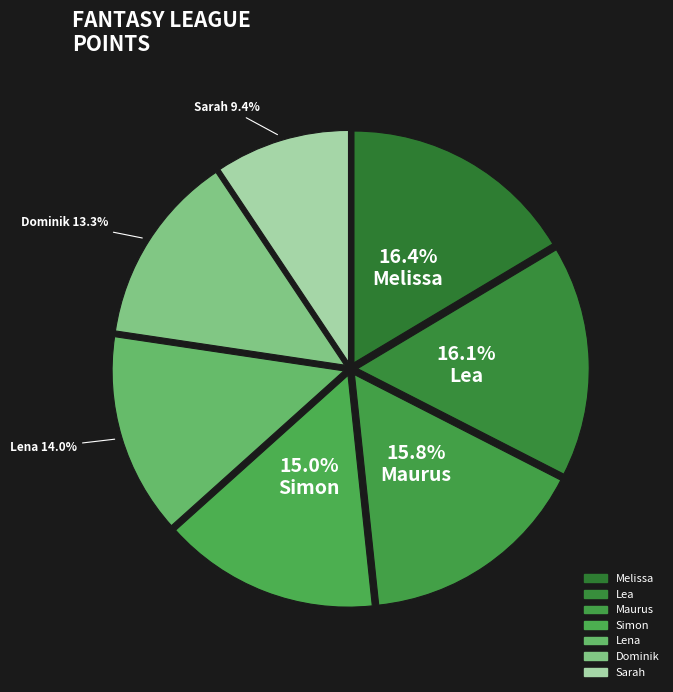

Count the number of slices in the pie.

7